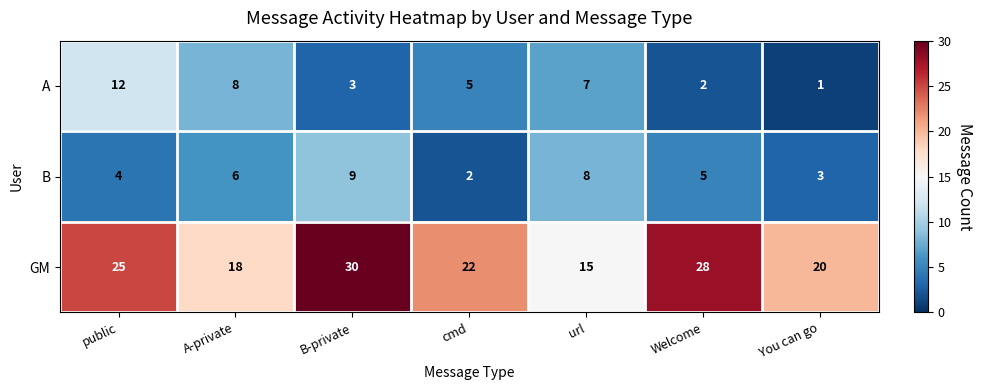

At which category does the chart reach its minimum across all series?

You can go